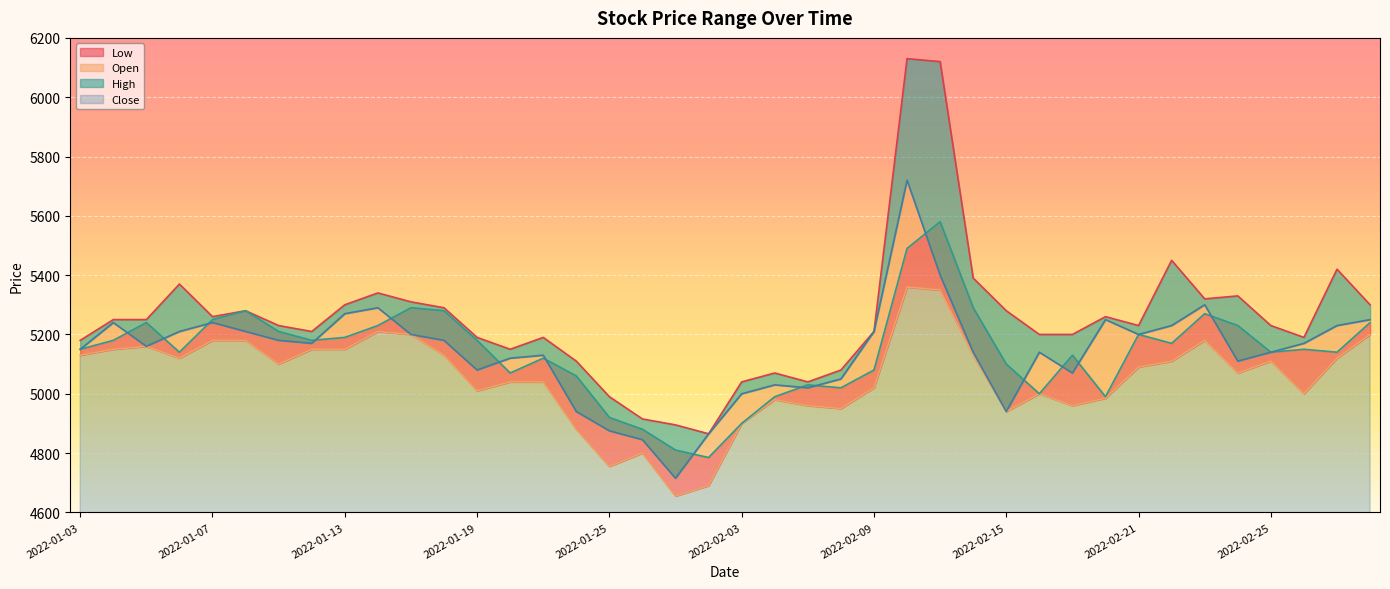

Rank the series by their maximum value, from lowest to highest.

Low, Open, Close, High